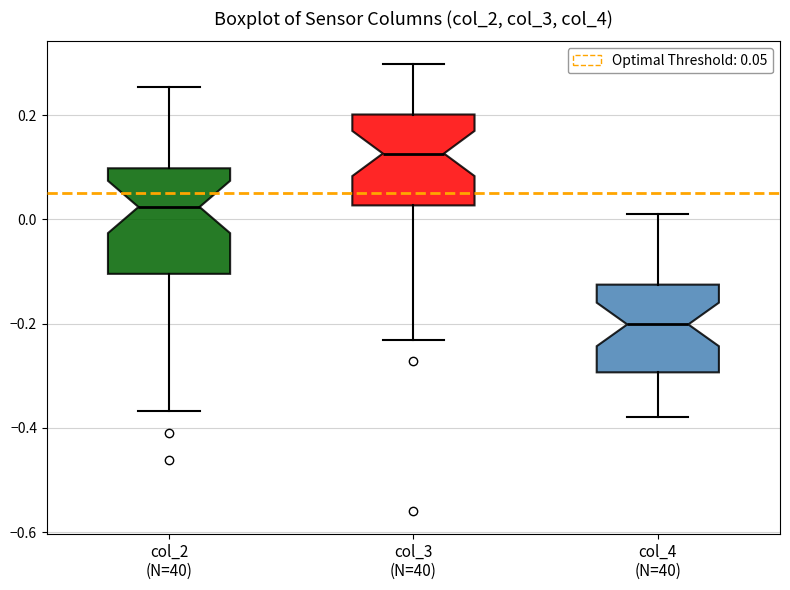

Comparing the boxes themselves (not the whiskers), which one is the tallest?

col_2 (N=40)